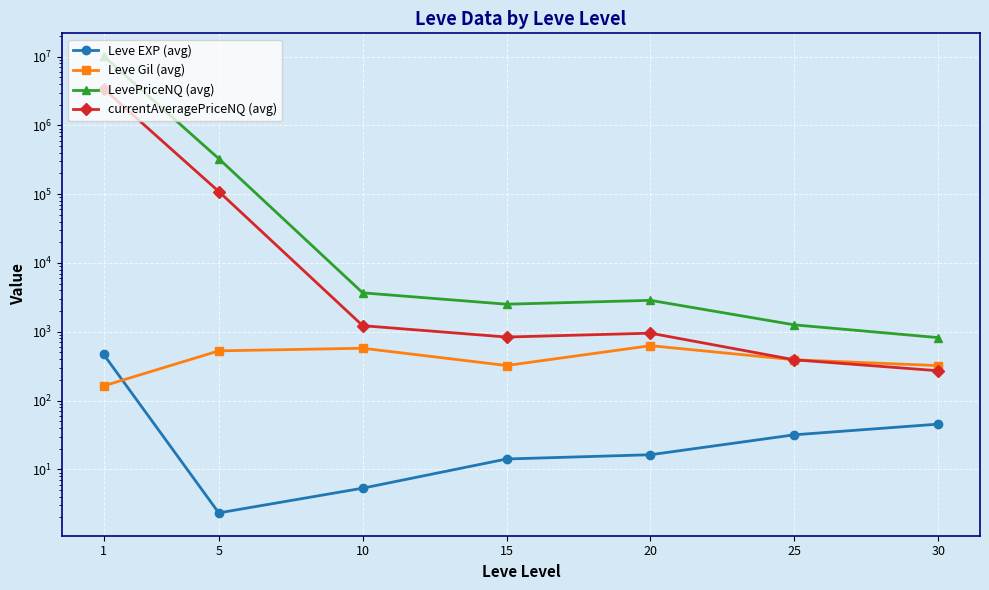

Reading right to left, extract all data points from this chart.

Leve EXP (avg): 30=45.5	25=31.8	20=16.3	15=14.2	10=5.3	5=2.3	1=468.5
Leve Gil (avg): 30=322.5	25=391.7	20=628.3	15=323.3	10=576.7	5=528.3	1=163.5
LevePriceNQ (avg): 30=822.6	25=1260.7	20=2863.2	15=2515.9	10=3681.3	5=327815.4	1=10127488.5
currentAveragePriceNQ (avg): 30=271.4	25=391.5	20=954.4	15=838.6	10=1227.1	5=109271.8	1=3401823.2